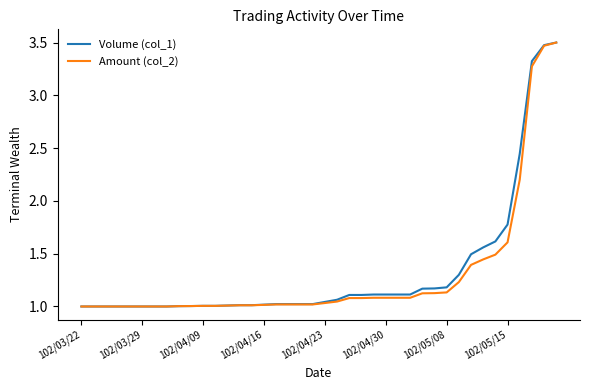

Is the value of Amount (col_2) at 102/05/08 greater than the value of Volume (col_1) at 102/05/15?

No